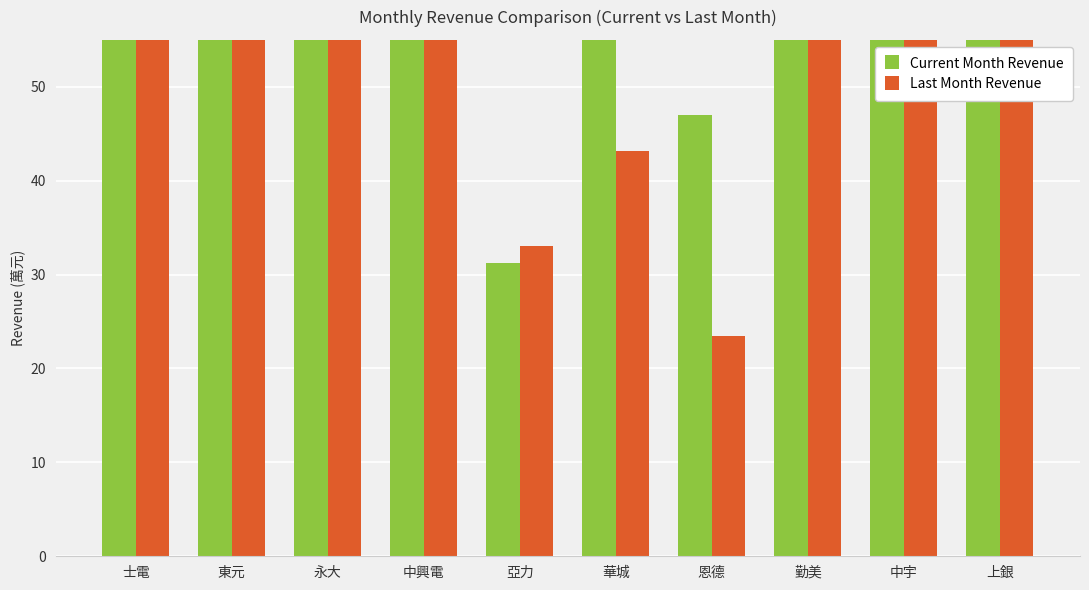

Which series has the largest total across all categories?

Current Month Revenue